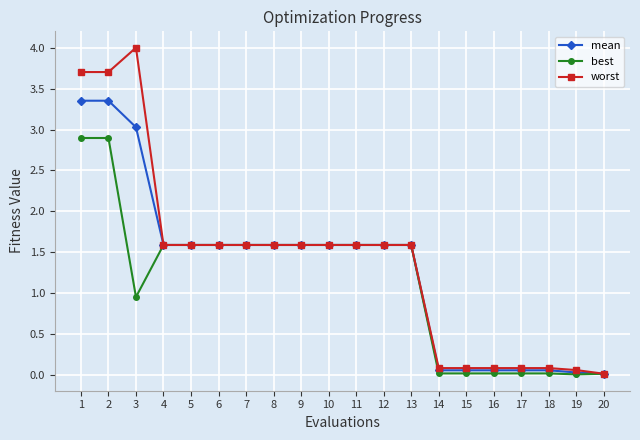

Rank the series by their maximum value, from lowest to highest.

best, mean, worst